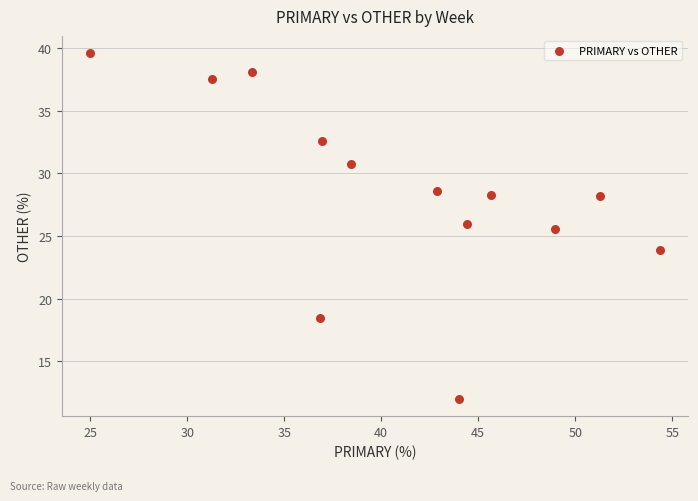

What Y value in the scatter plot is closest to 25?

25.5